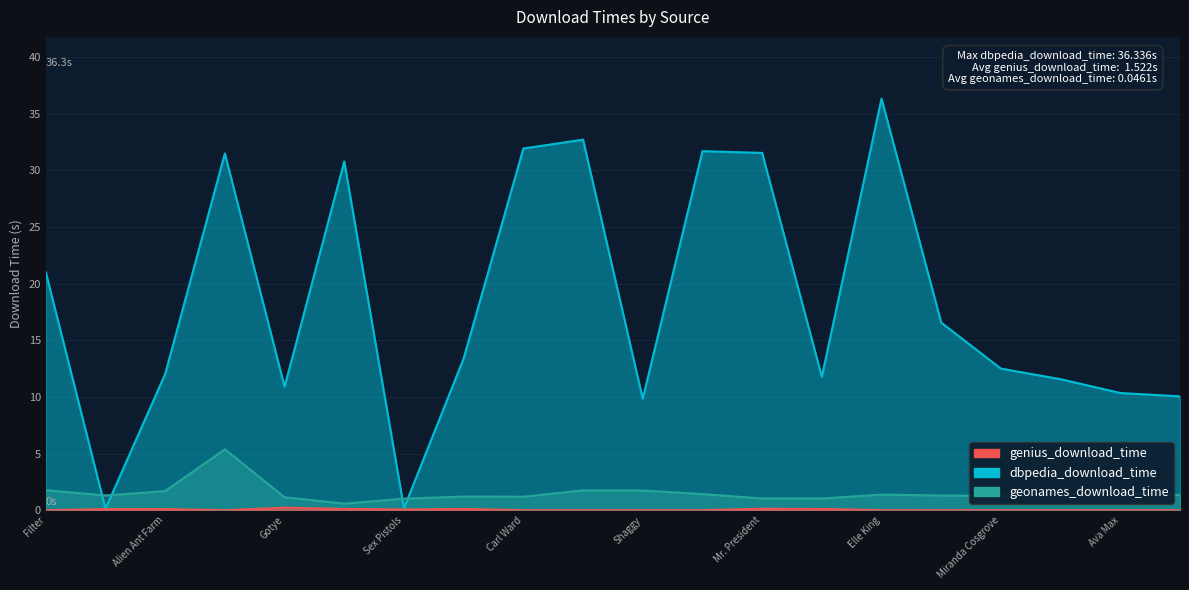

At which category does genius_download_time reach its first local valley?

Jamiroquai